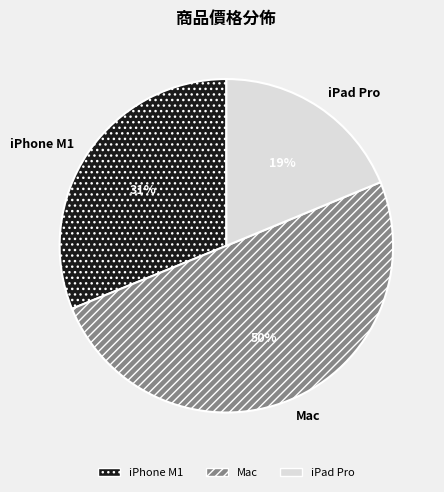

Which category accounts for the majority?

Mac